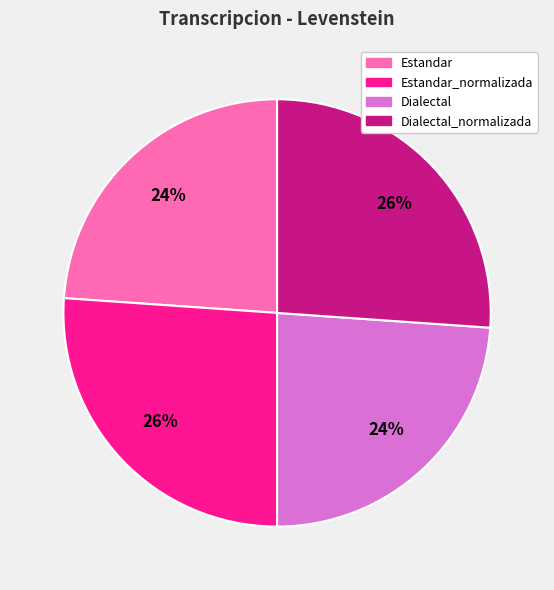

True or false: Estandar_normalizada accounts for 26% of the total.

True